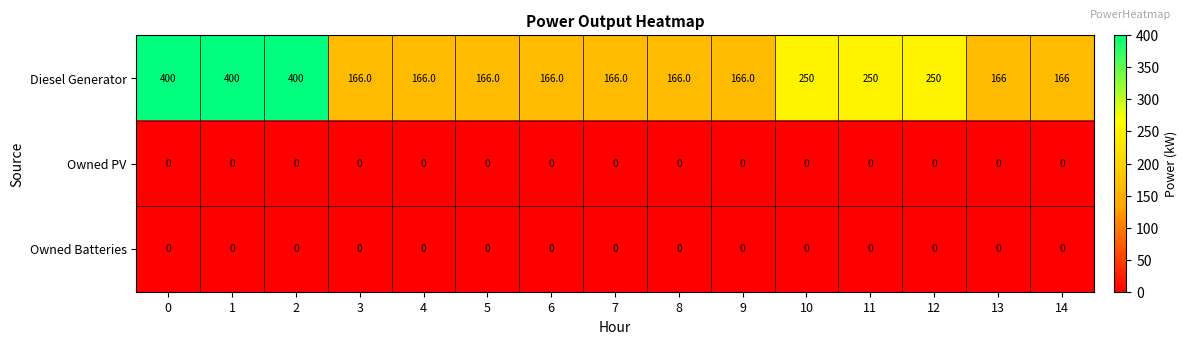

What is the total value across all series at 5?

166